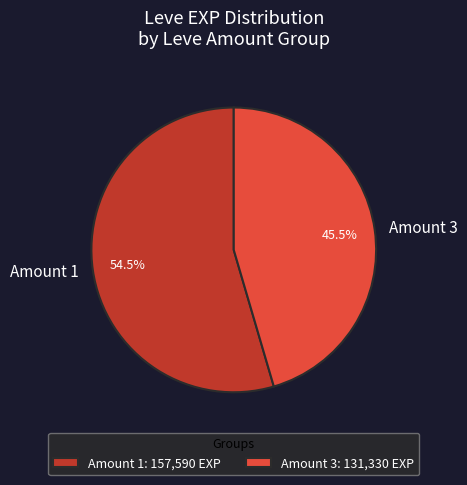

Between Amount 3 and Amount 1, which is larger?

Amount 1